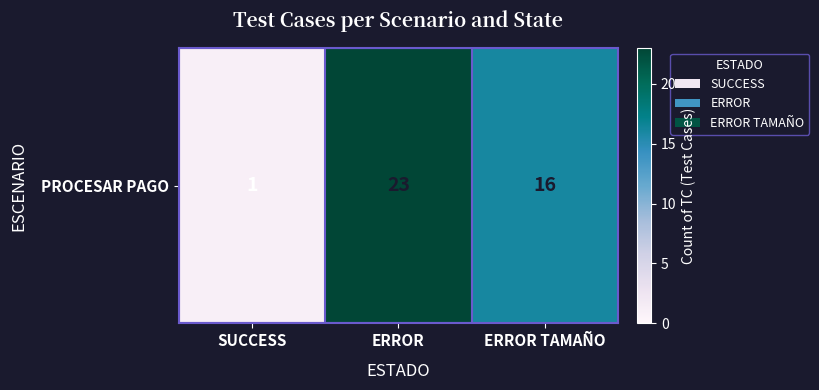

Read the value at ERROR TAMAÑO, to the nearest 5.

15